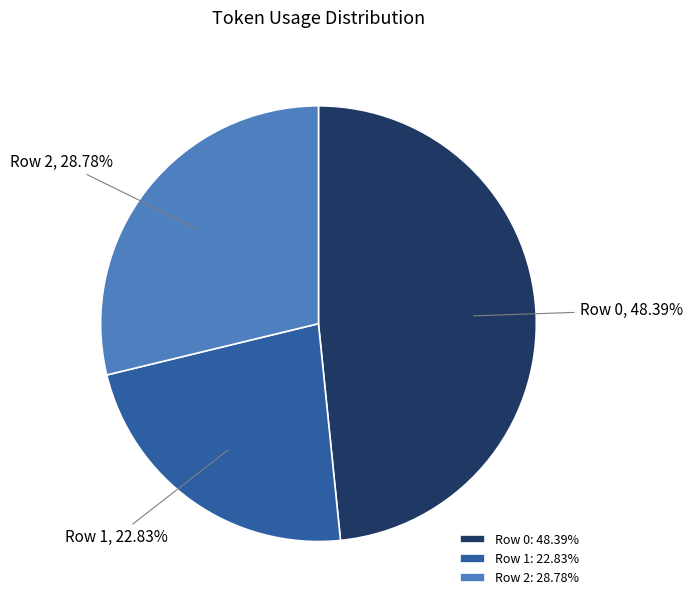

How many segments does this pie chart have?

3